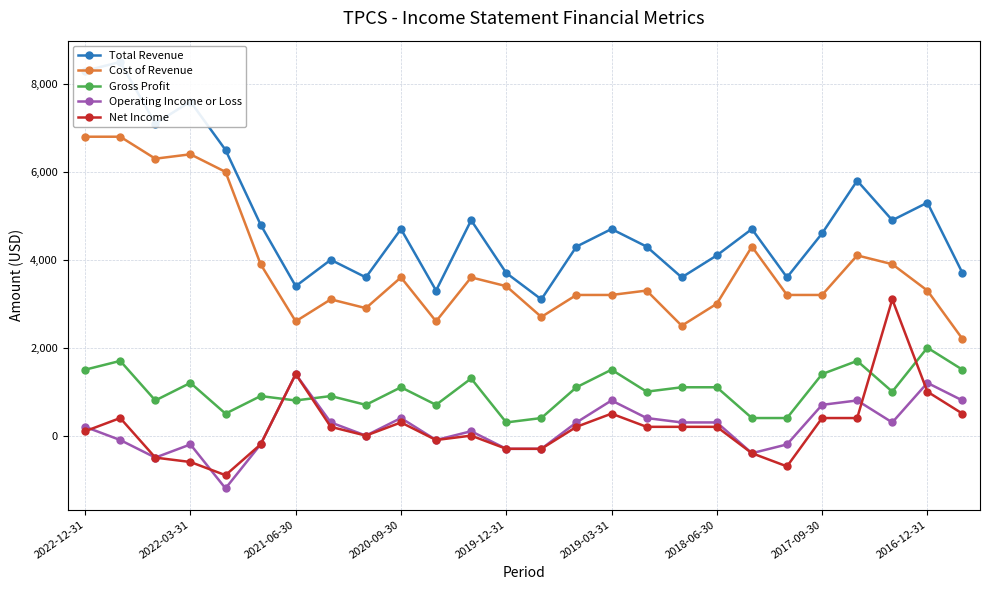

Reading right to left, extract all data points from this chart.

Total Revenue: 3700	5300	4900	5800	4600	3600	4700	4100	3600	4300	4700	4300	3100	3700	4900	3300	4700	3600	4000	3400	4800	6500	7600	7100	8500	8300
Cost of Revenue: 2200	3300	3900	4100	3200	3200	4300	3000	2500	3300	3200	3200	2700	3400	3600	2600	3600	2900	3100	2600	3900	6000	6400	6300	6800	6800
Gross Profit: 1500	2000	1000	1700	1400	400	400	1100	1100	1000	1500	1100	400	300	1300	700	1100	700	900	800	900	500	1200	800	1700	1500
Operating Income or Loss: 800	1200	300	800	700	-200	-400	300	300	400	800	300	-300	-300	100	-100	400	0	300	1400	-200	-1200	-200	-500	-100	200
Net Income: 500	1000	3100	400	400	-700	-400	200	200	200	500	200	-300	-300	0	-100	300	0	200	1400	-200	-900	-600	-500	400	100